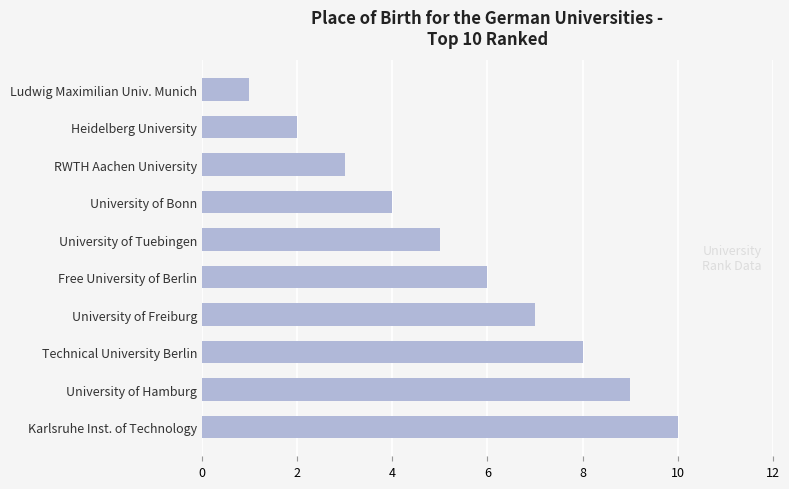

What is the smallest value displayed?

1